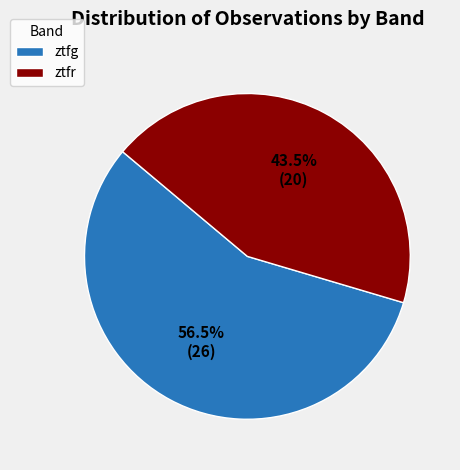

Between ztfr and ztfg, which is larger?

ztfg